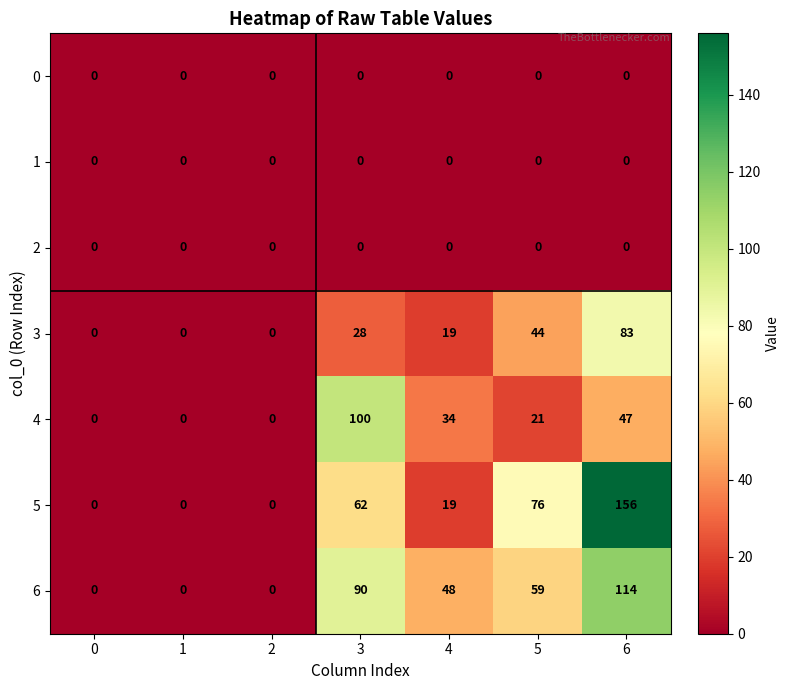

The 3 series shows 28 at 3. True or false?

True